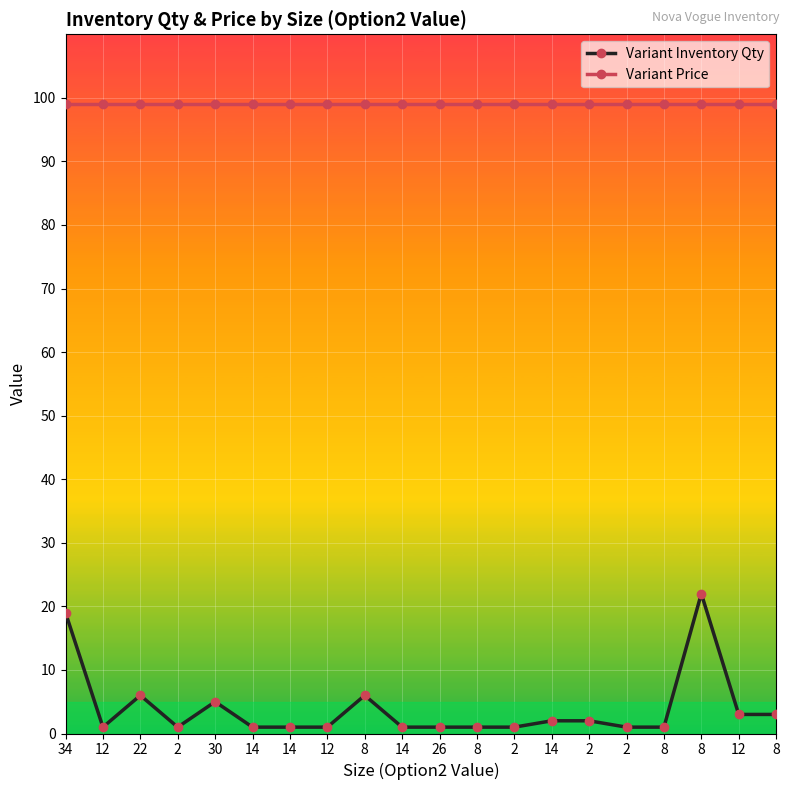

What are all the series names shown in the legend?

Variant Inventory Qty, Variant Price